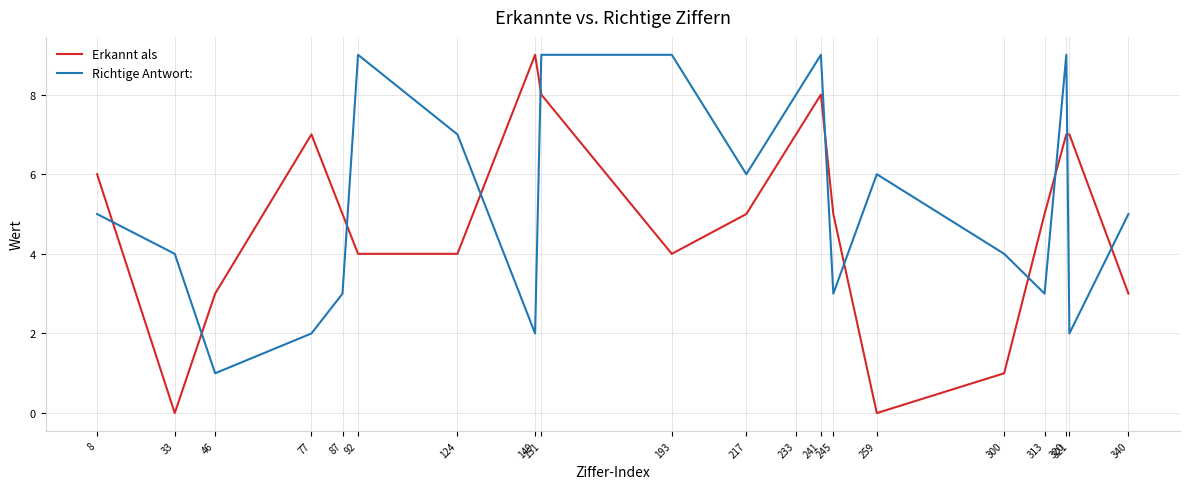

True or false: Richtige Antwort: and Erkannt als intersect in this chart.

True